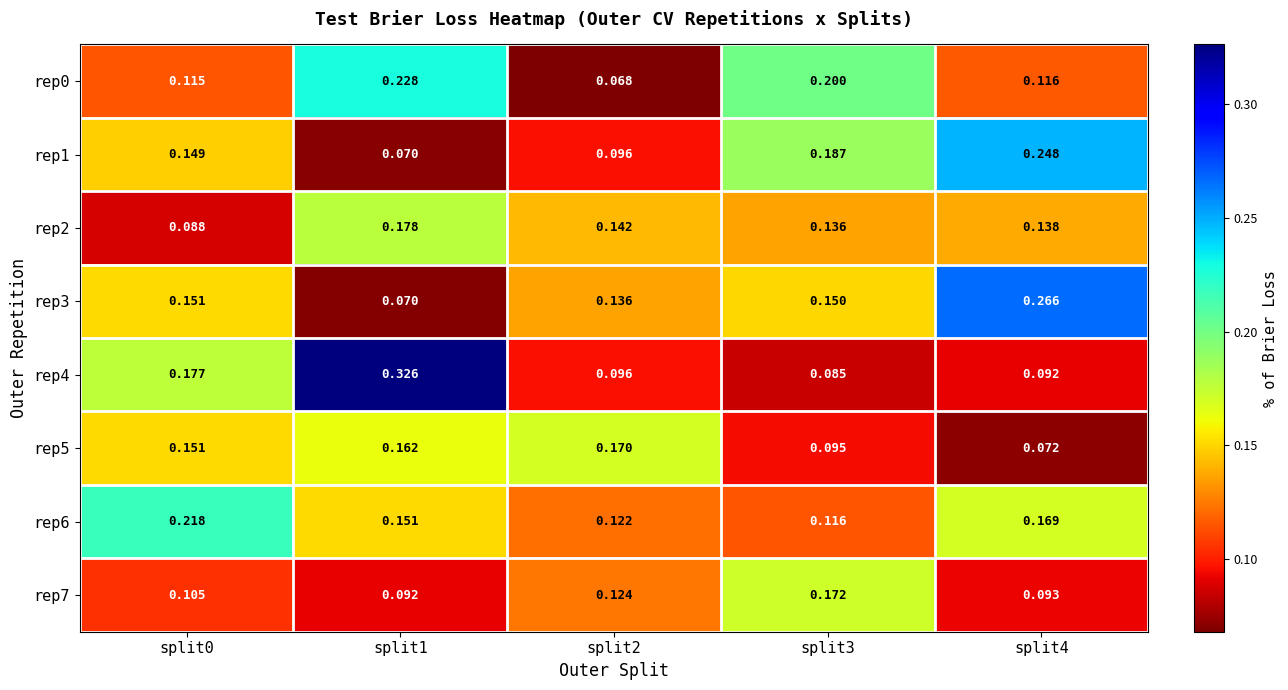

Is the value of rep1 at split2 greater than the value of rep7 at split3?

No